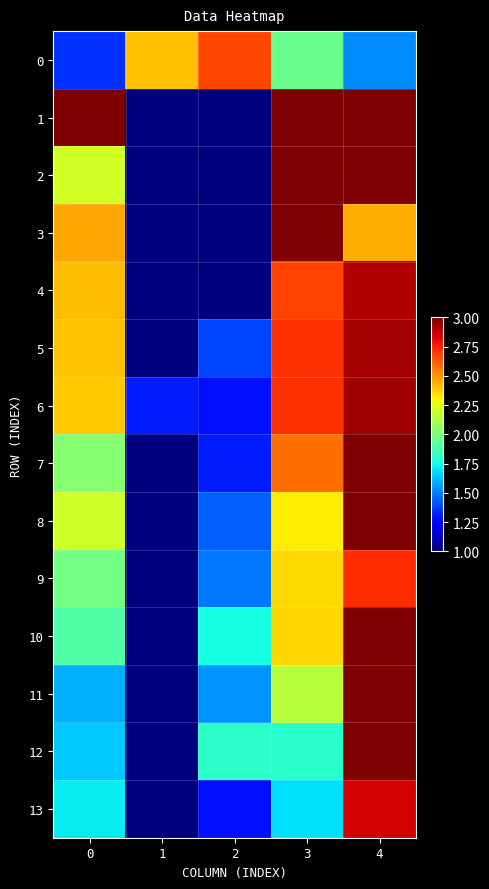

What is the difference between the highest and lowest values at 4?

1.5